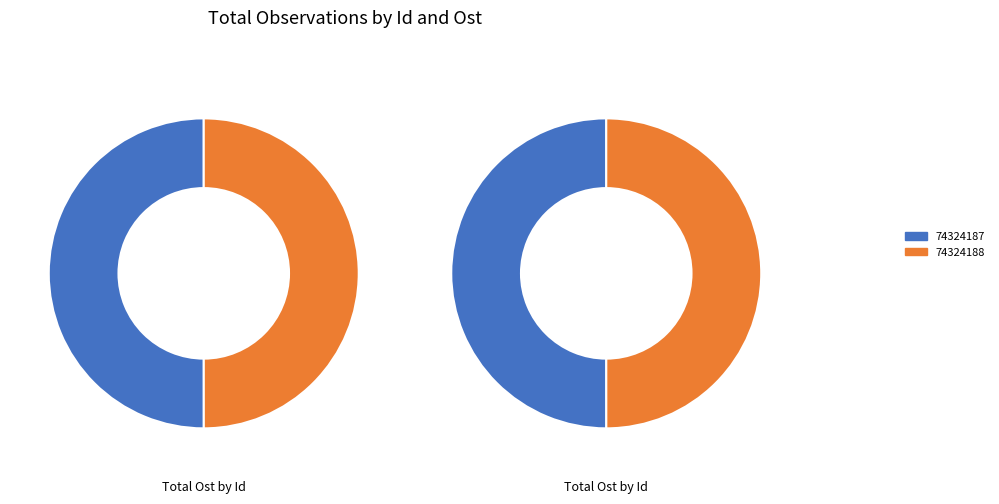

What percentage is the 74324188 slice, to the nearest percent?

50%